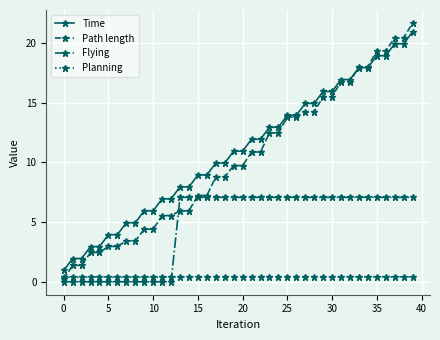

True or false: Time and Planning intersect in this chart.

False